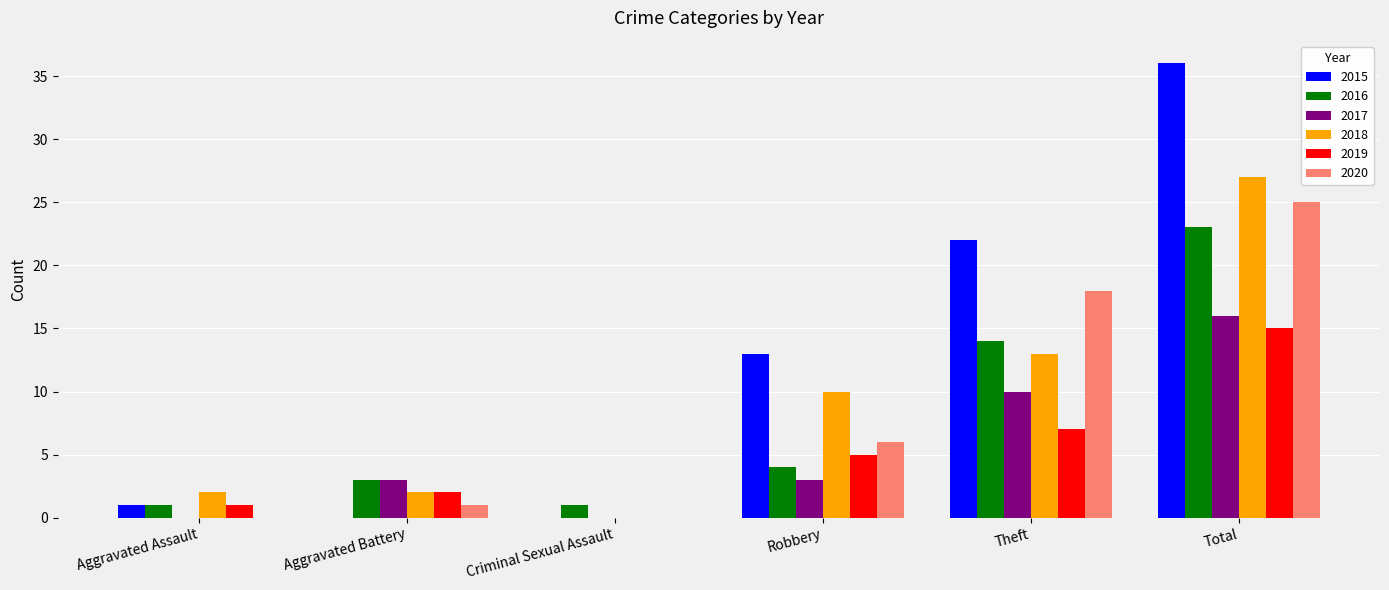

Is it true that 2020 equals 6 at Robbery?

True